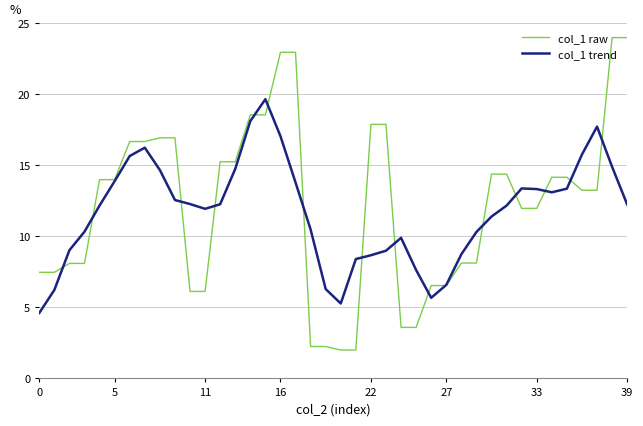

What is the smallest value displayed?

2.0